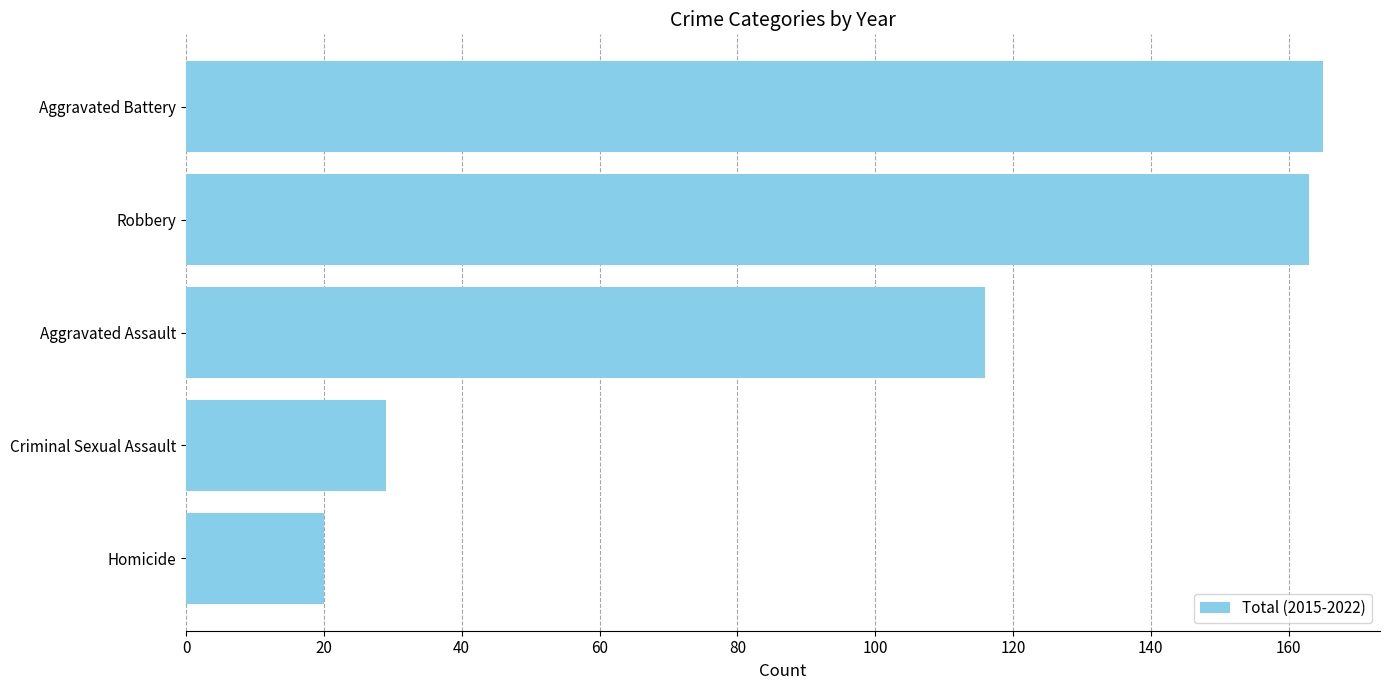

Reading top to bottom, what are all the values shown in this chart?

165	163	116	29	20